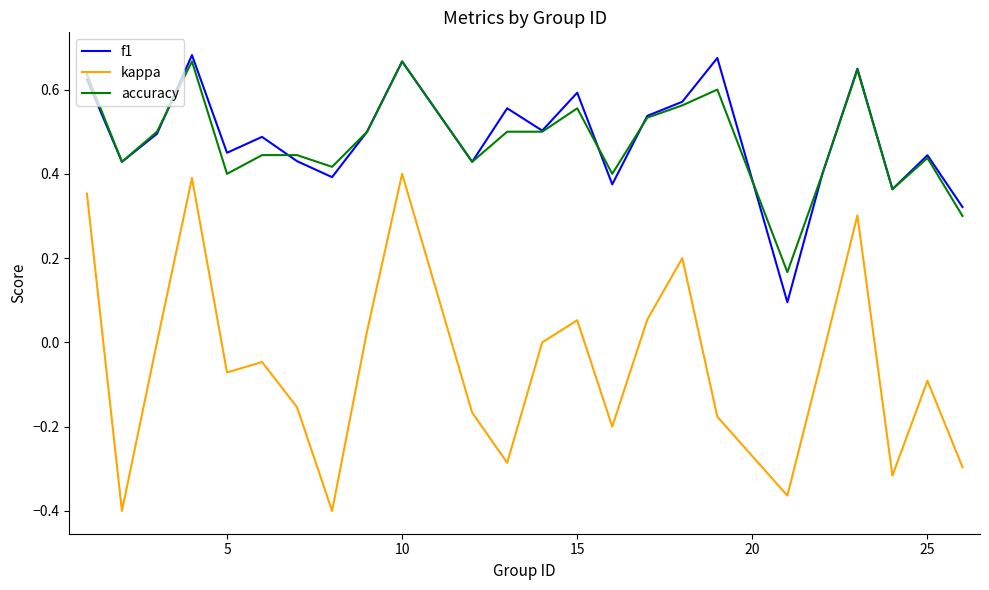

Which series has the largest range (max minus min)?

kappa